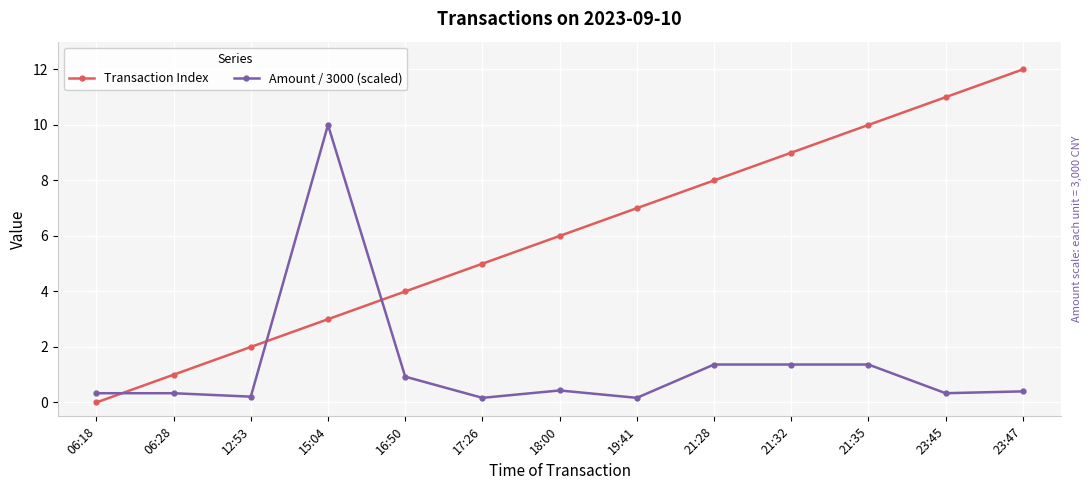

Which series has the largest total across all categories?

Transaction Index